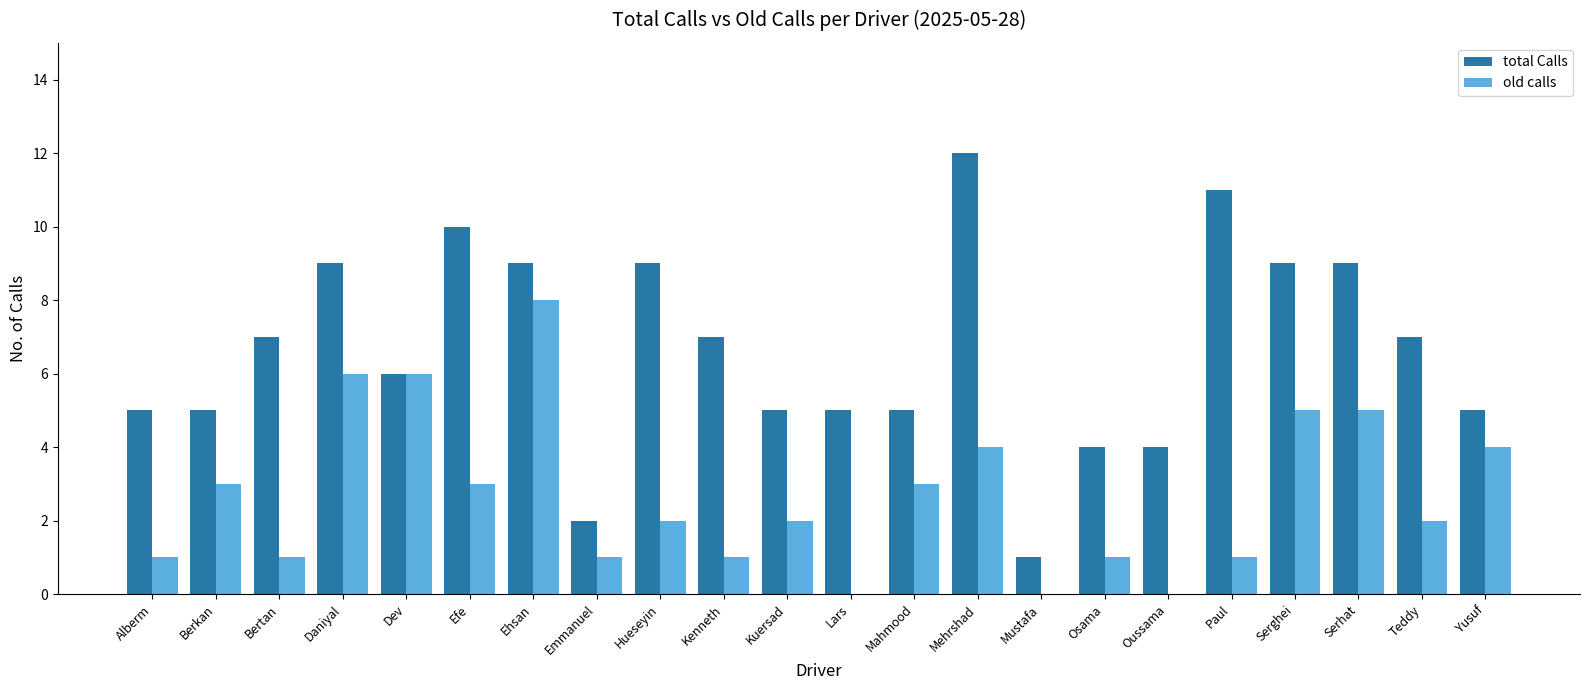

Is it true that total Calls equals 2 at Teddy?

False